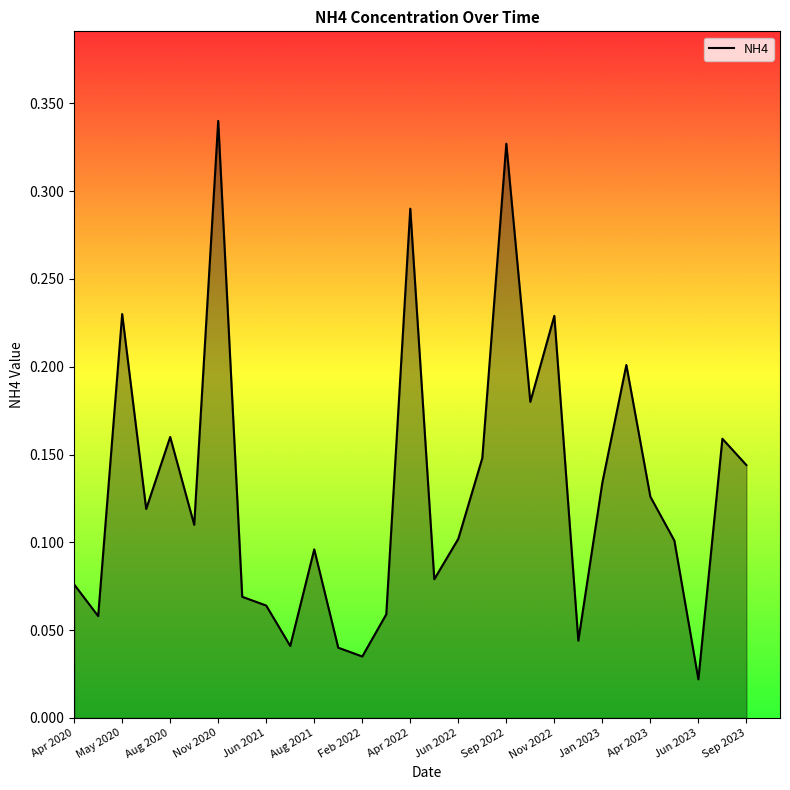

At which category does the chart reach its peak across all series?

Nov 2020